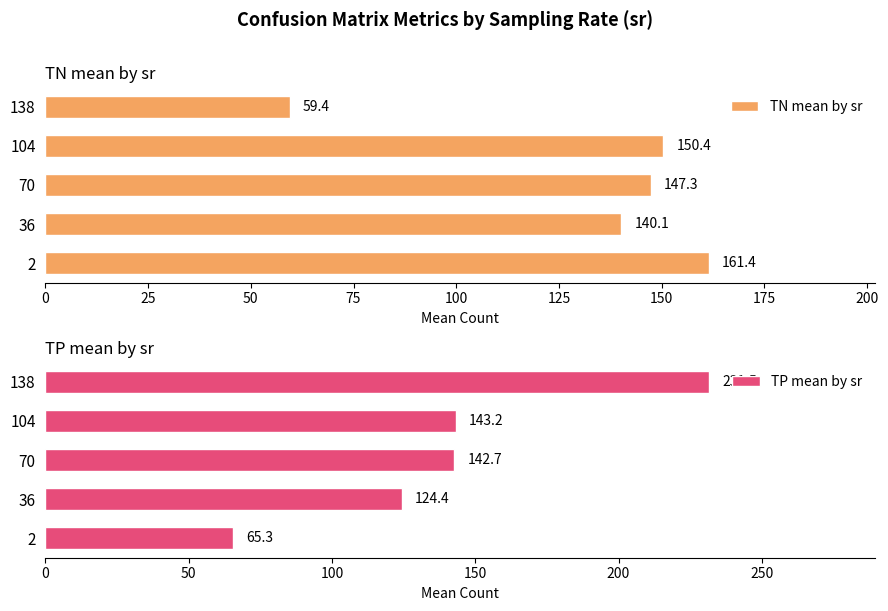

What is the difference between the maximum and minimum values in the TN mean by sr series?

102.0